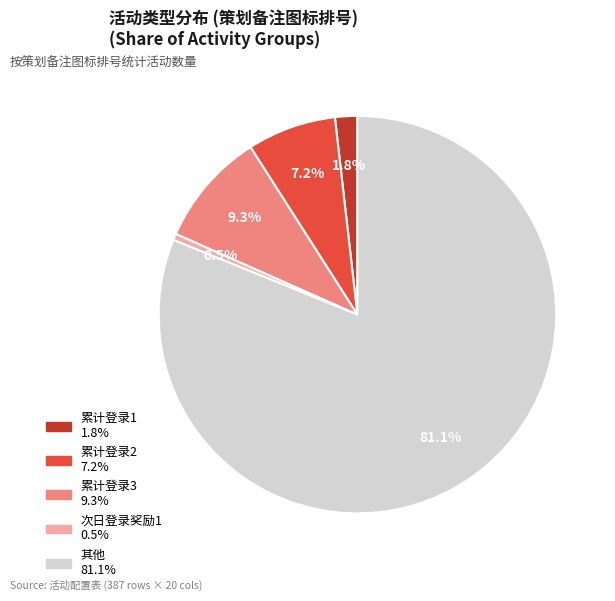

Does any single category account for the majority?

Yes